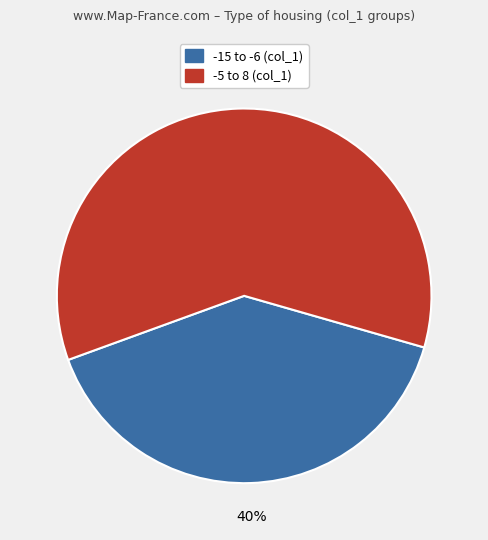

How many slices are in this pie chart?

2